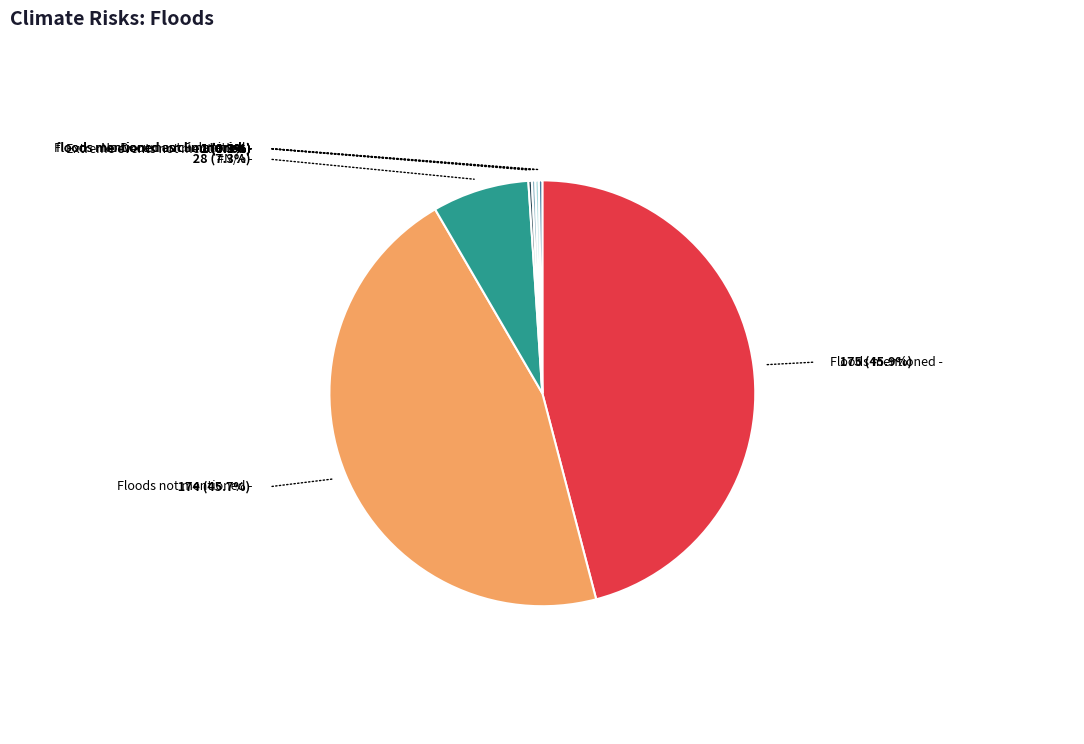

Is Floods mentioned the majority of the pie?

No